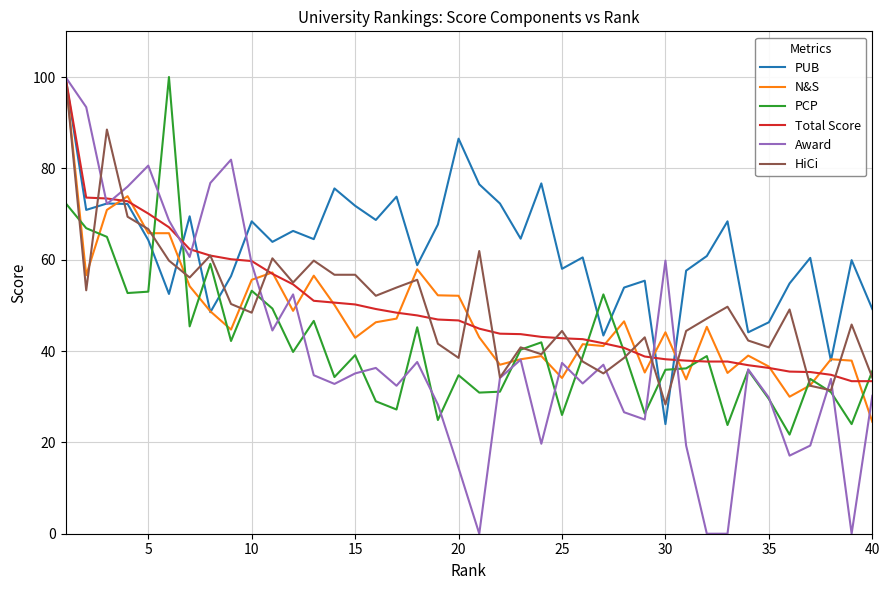

What is the minimum value for PUB?

24.0